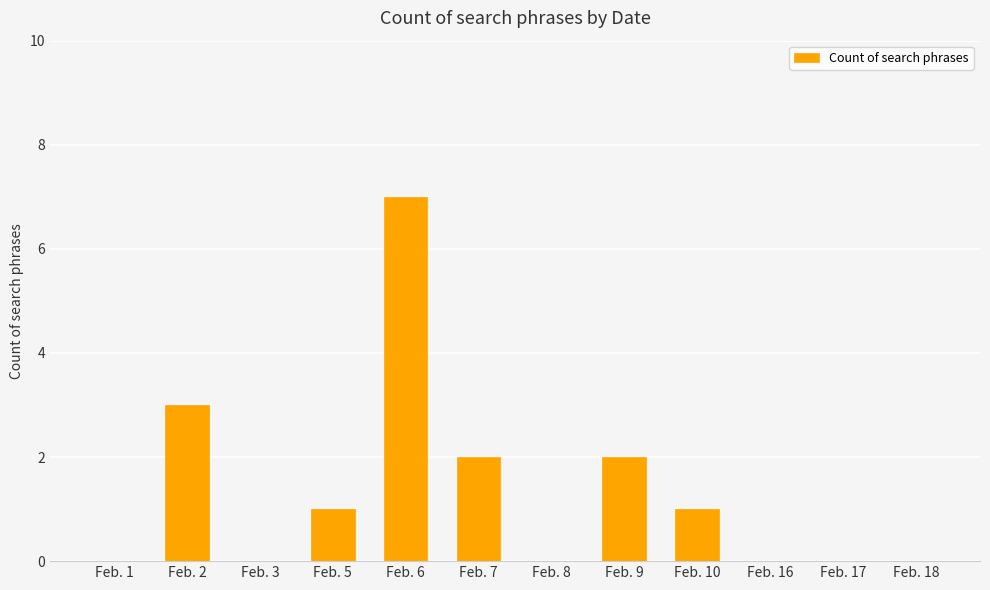

What is the sum of the values at Feb. 5 and Feb. 16?

1